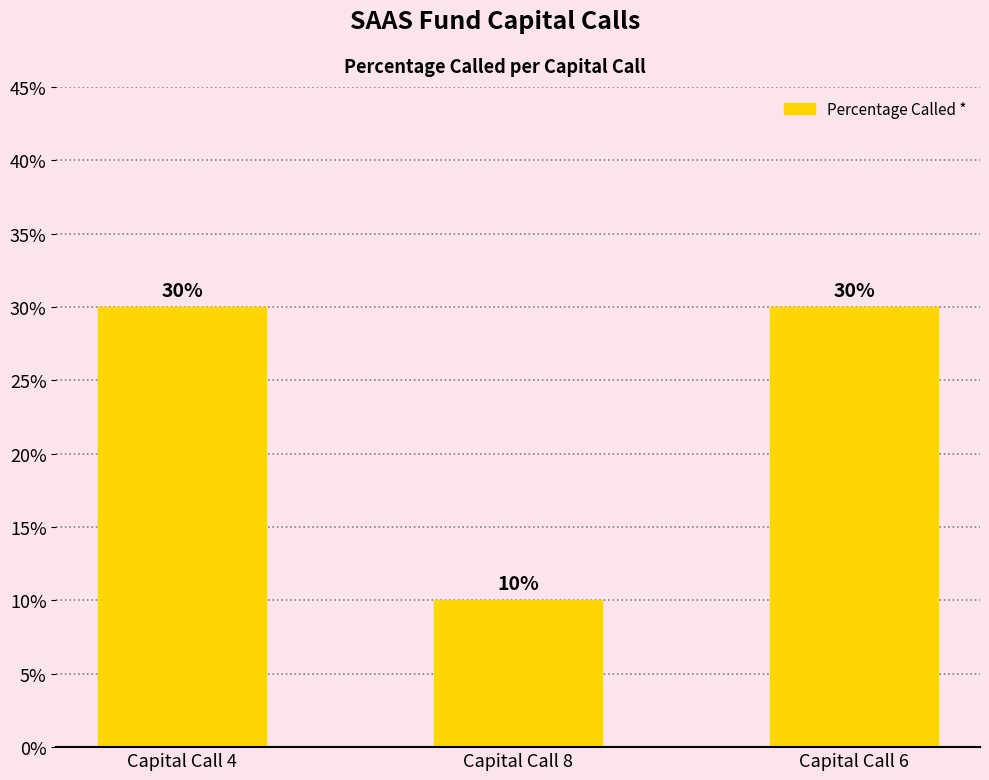

Reading right to left, what are all the values shown in this chart?

Capital Call 6=30	Capital Call 8=10	Capital Call 4=30